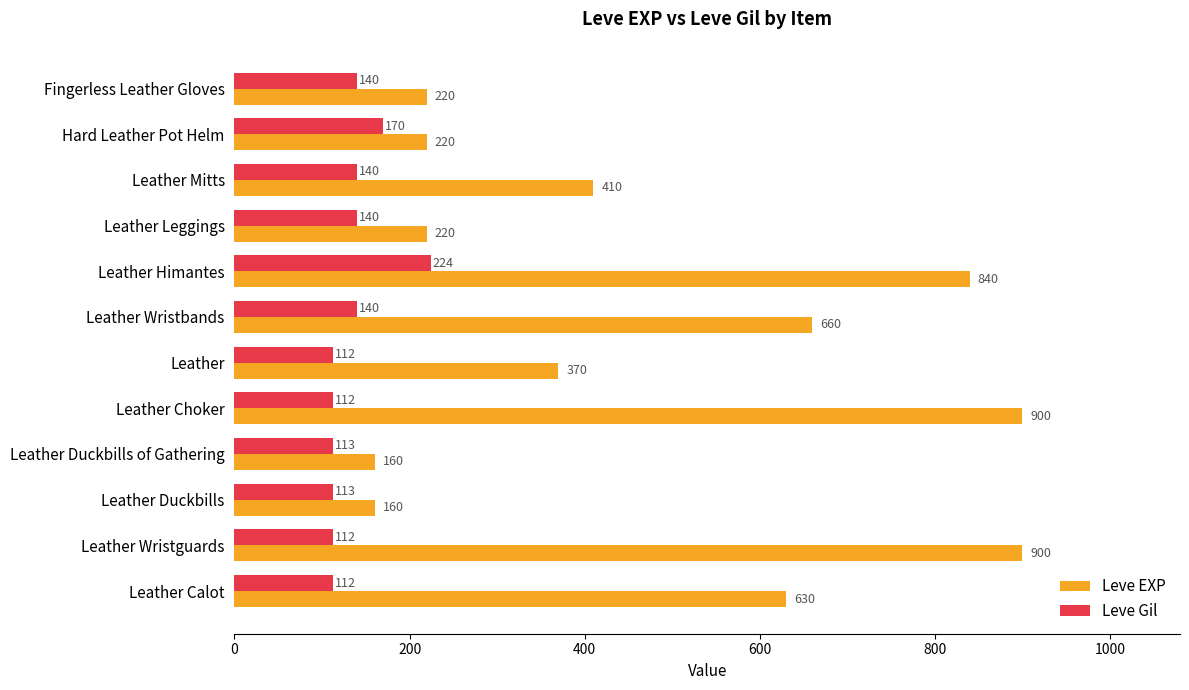

What is the average value of the Leve EXP series?

474